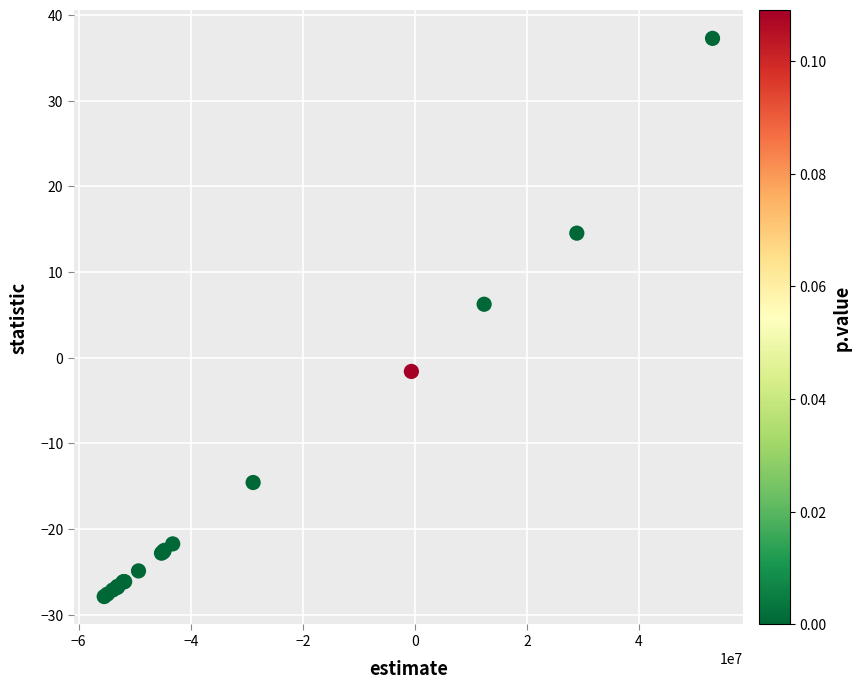

What Y value in the scatter plot is closest to 4?

6.2